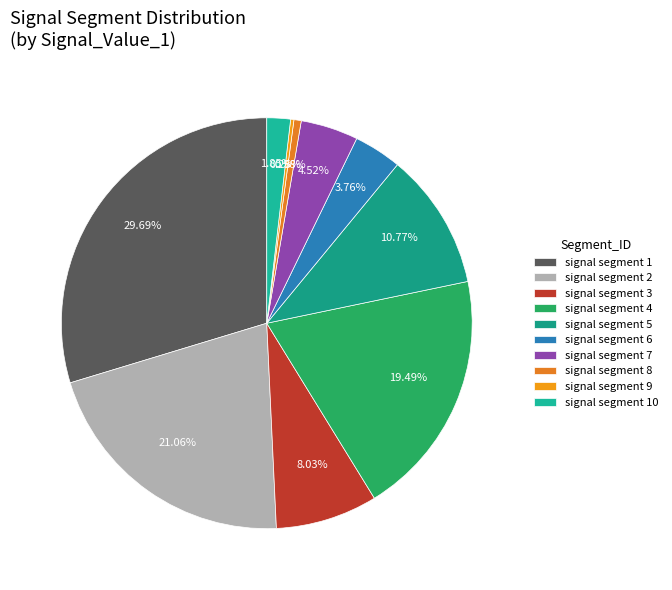

Is it true that signal segment 1 is 20% of the pie?

False